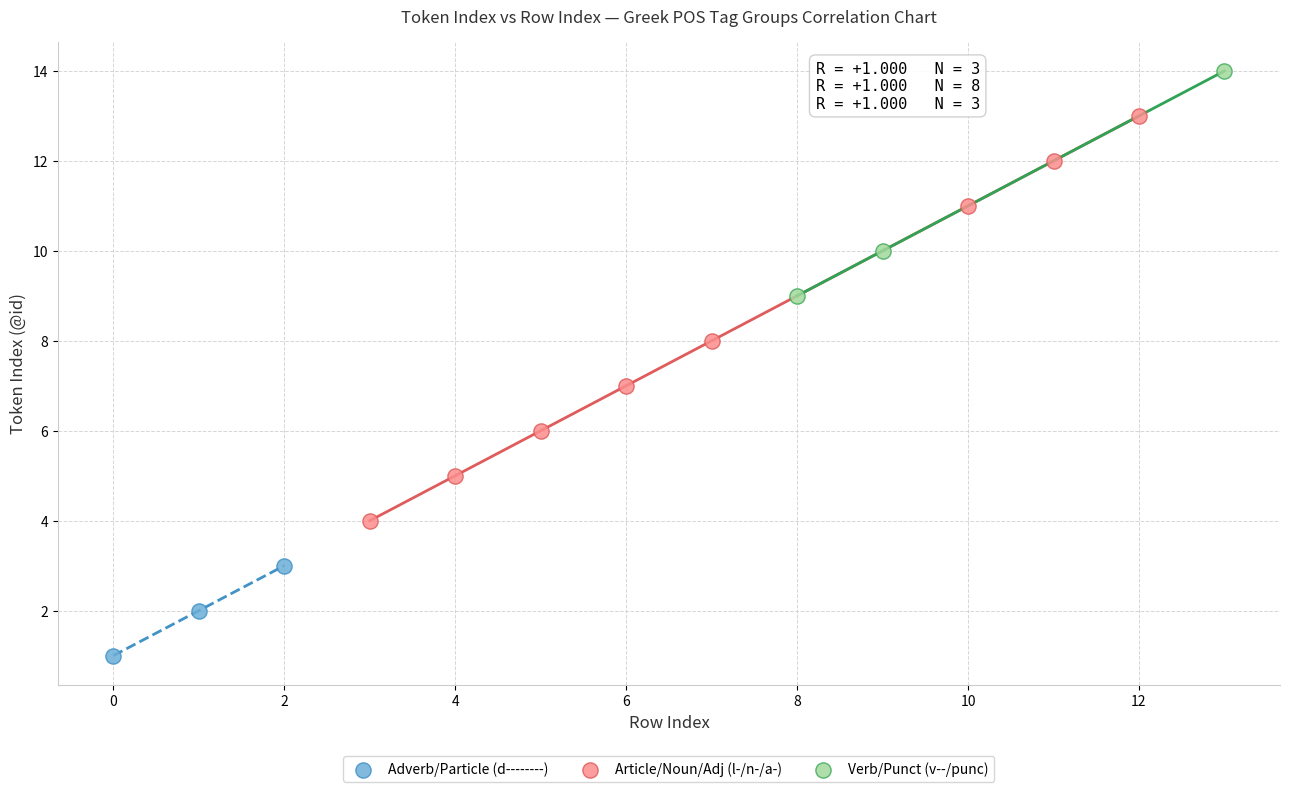

Which series contains the highest Y value?

Verb/Punct (v--/punc)